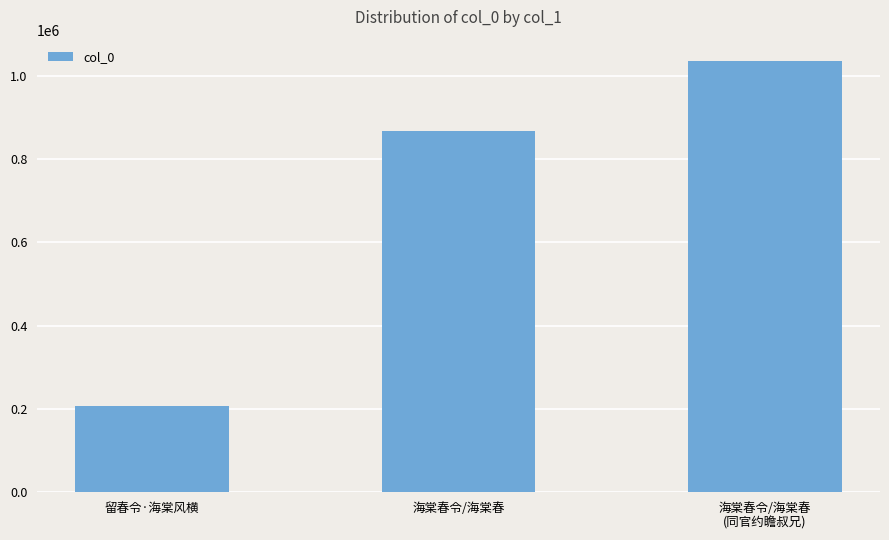

What is the greatest value displayed?

1035290